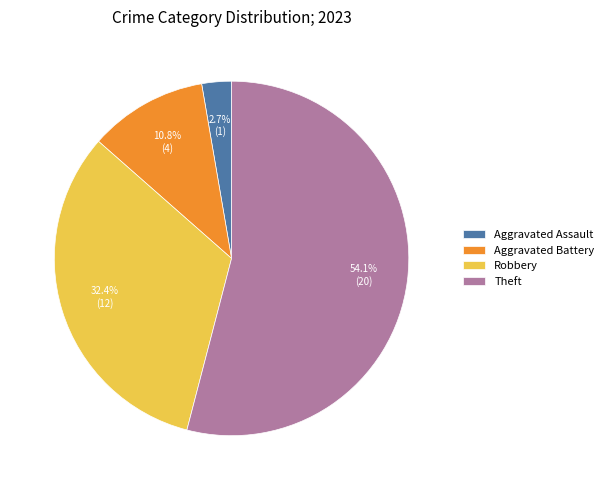

To the nearest percent, what portion does Theft represent?

54%